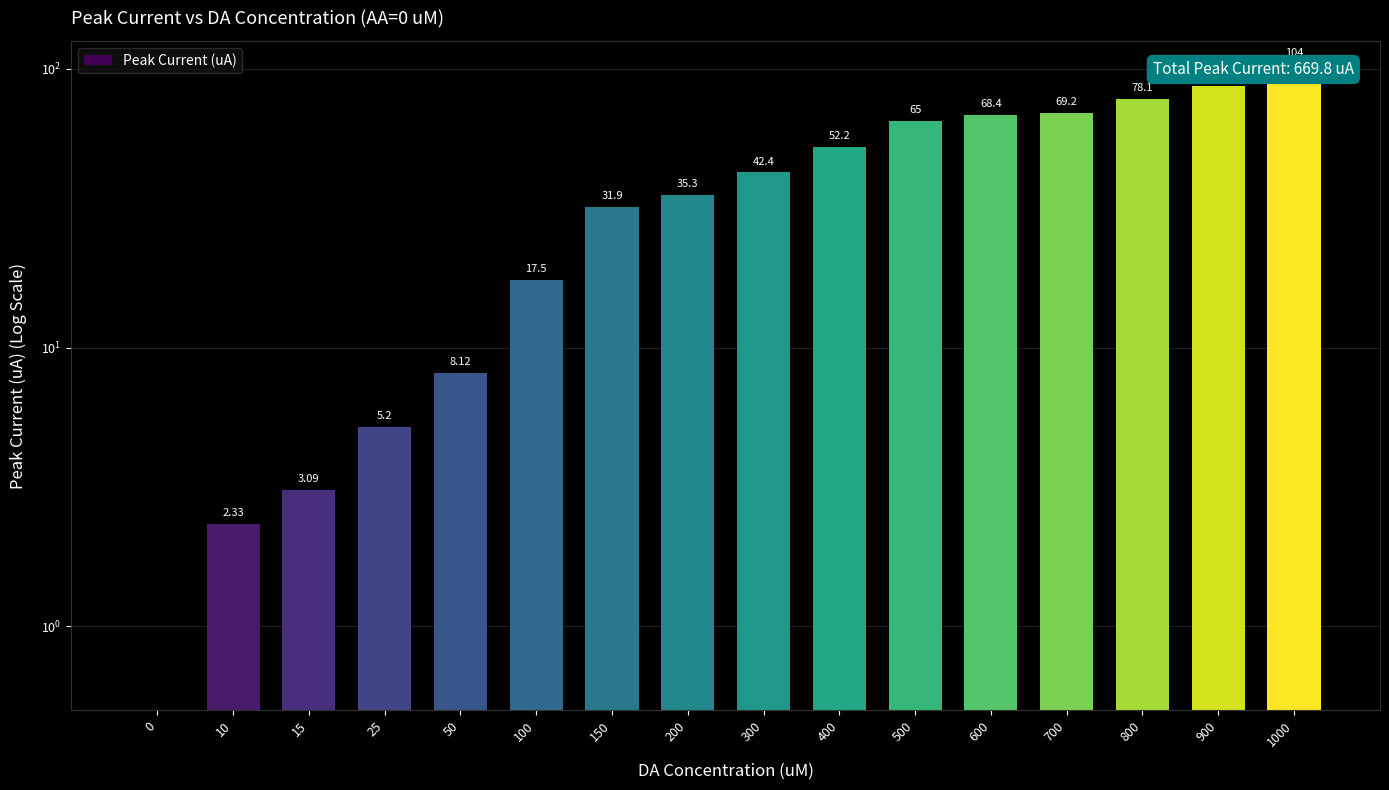

What is the value of the 12th bar from the left?

68.4